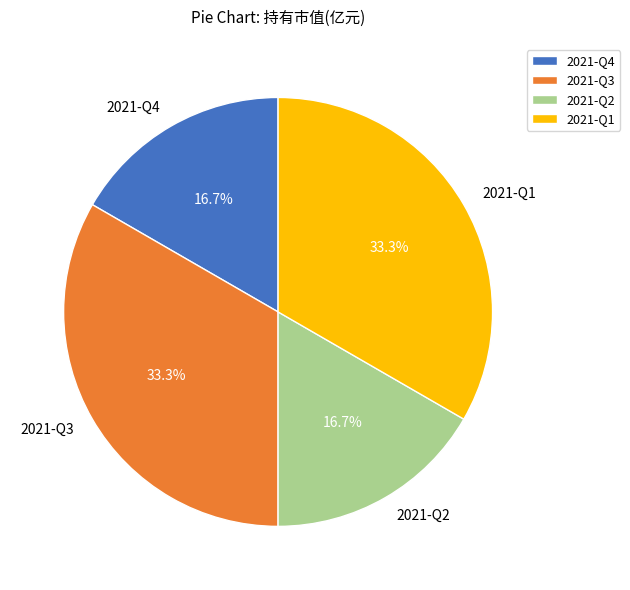

Does any single category account for the majority?

No